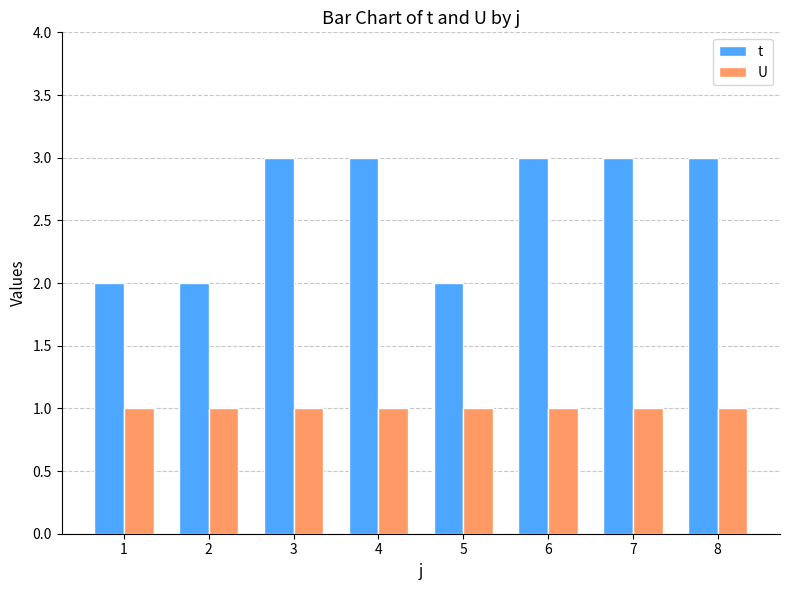

What is the value of the t bar at the 1st from the left?

2